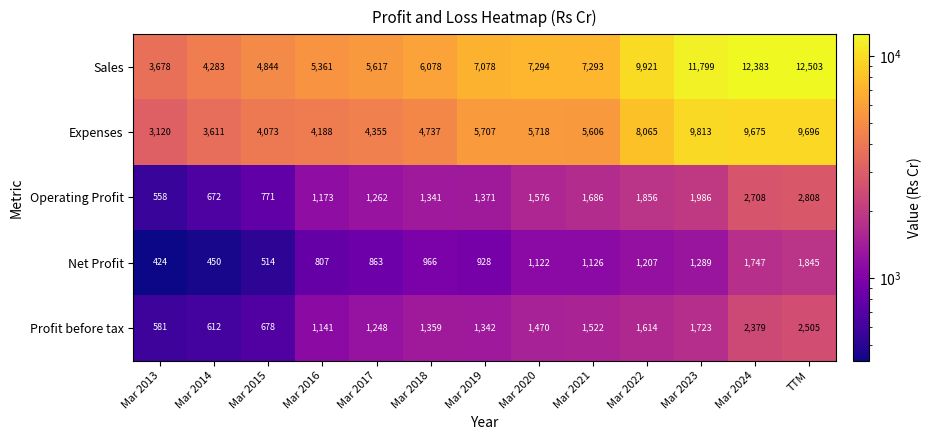

True or false: Profit before tax has a value of 1198 at Mar 2015.

False